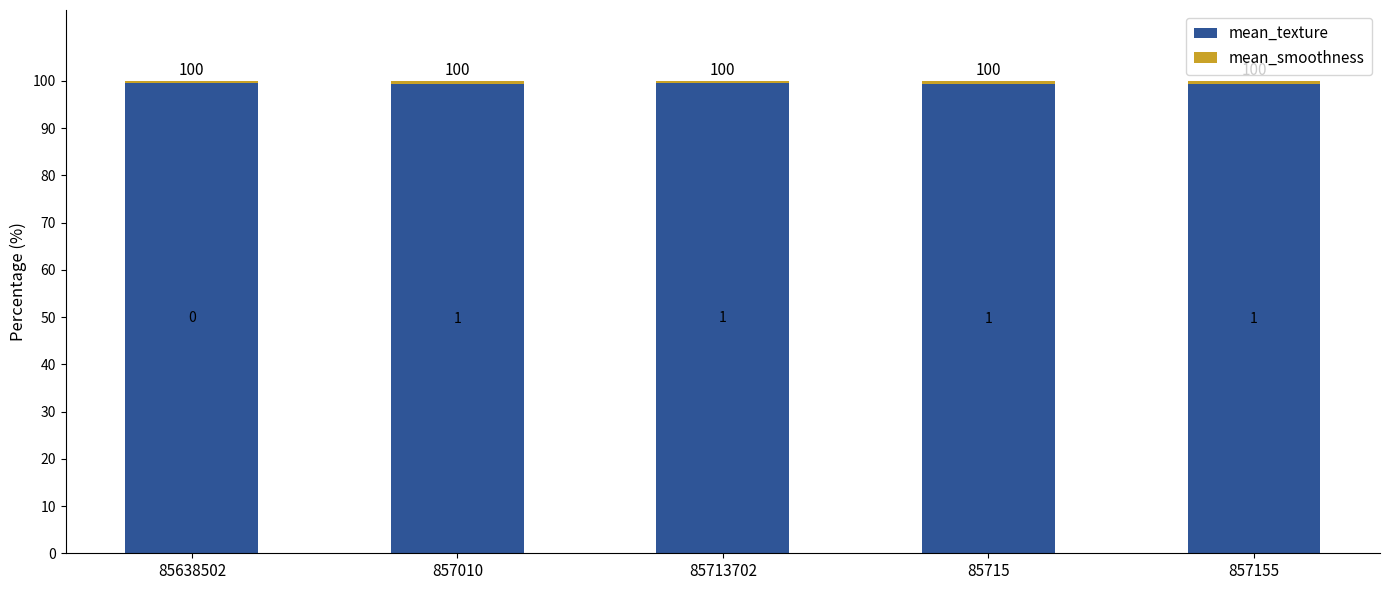

What is the total value across all series at 857155?

100.0